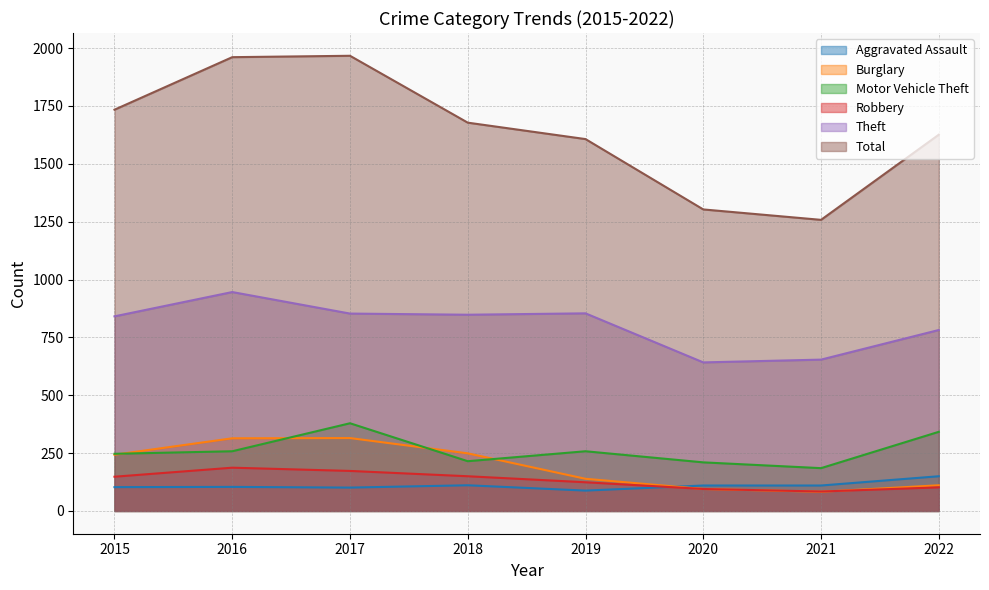

The value of Robbery at 2015 is 253. True or false?

False